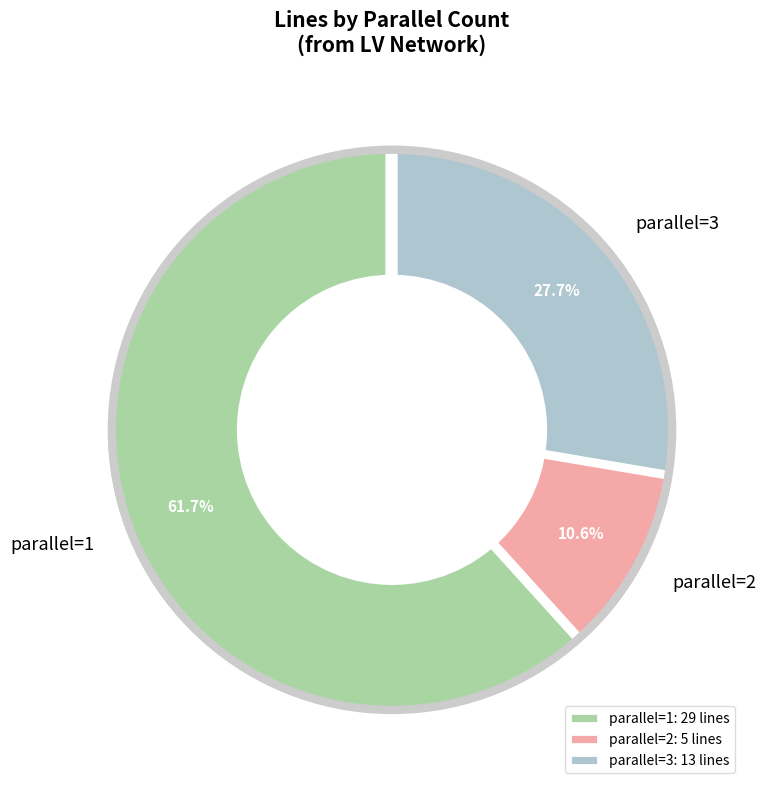

Combined, what portion of the pie is parallel=1 and parallel=2?

72.3%